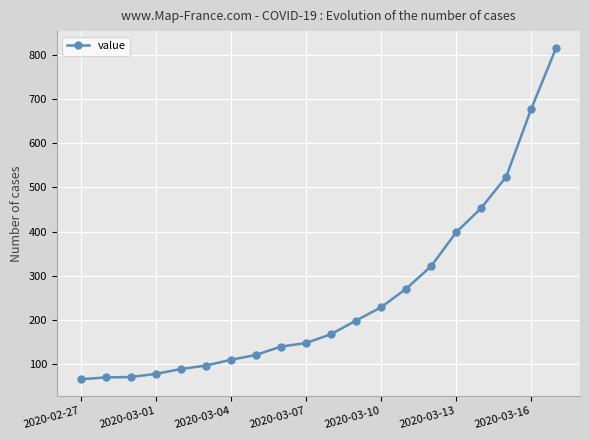

What is the difference between the maximum and minimum values?

752